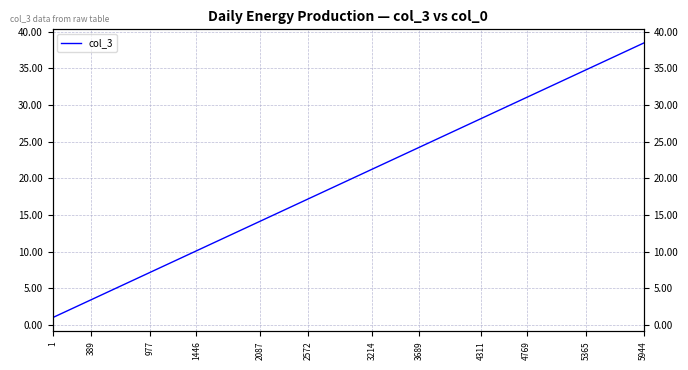

What is the value of the 3rd point from the left?

2.6